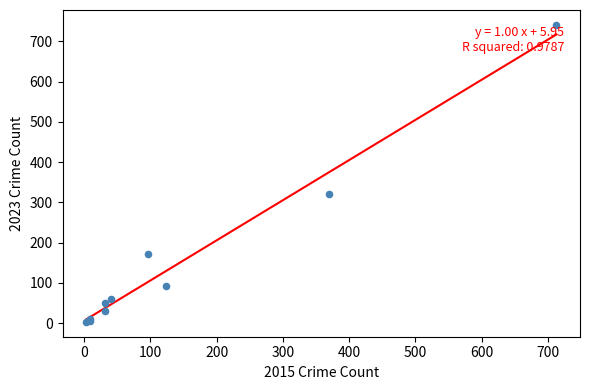

What Y value in the scatter plot is closest to 372?

321